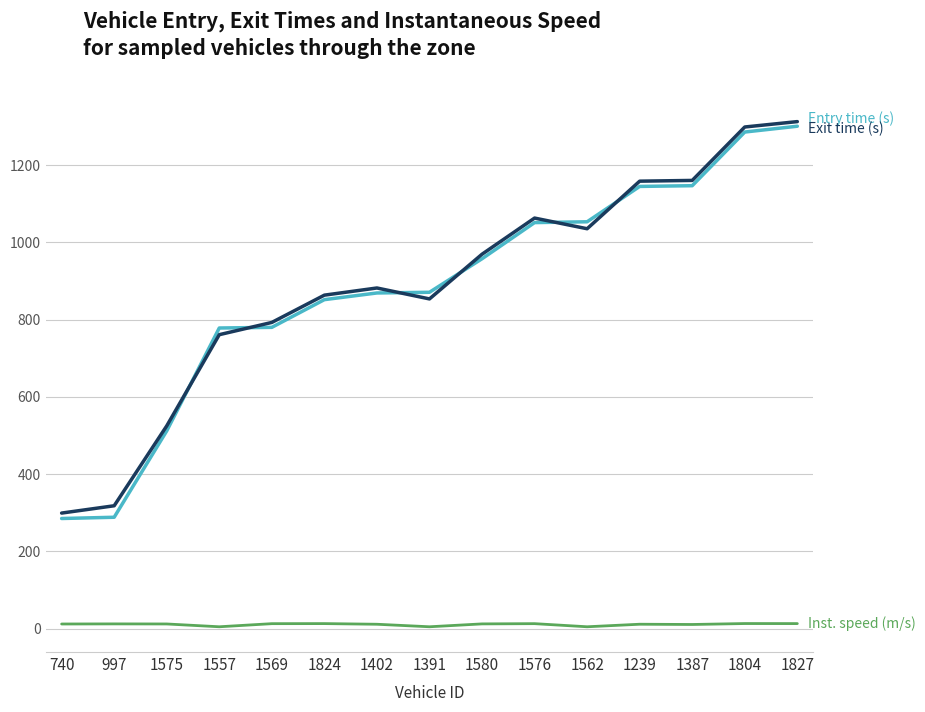

Is this an area chart (filled region under the line)?

No